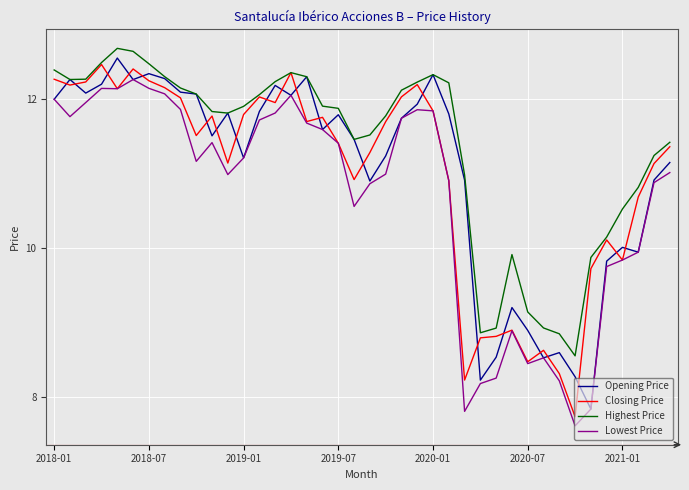

What is the greatest value displayed?

12.7